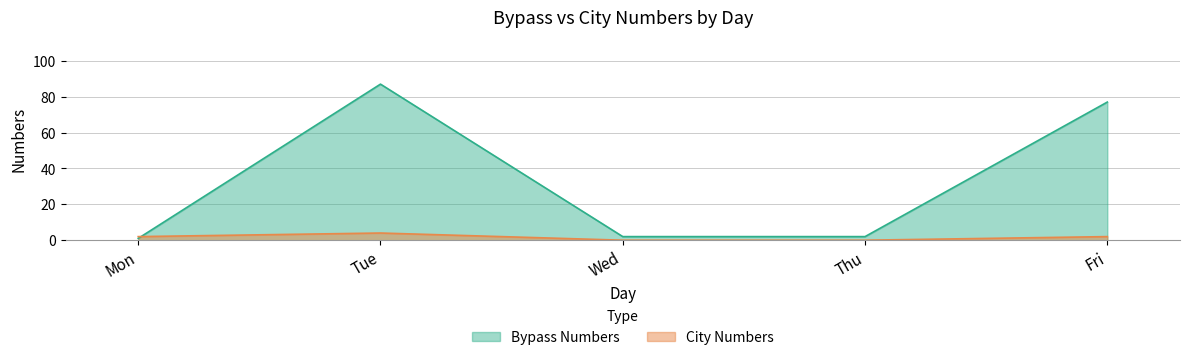

True or false: Bypass Numbers has more than 1 interior local peaks.

False